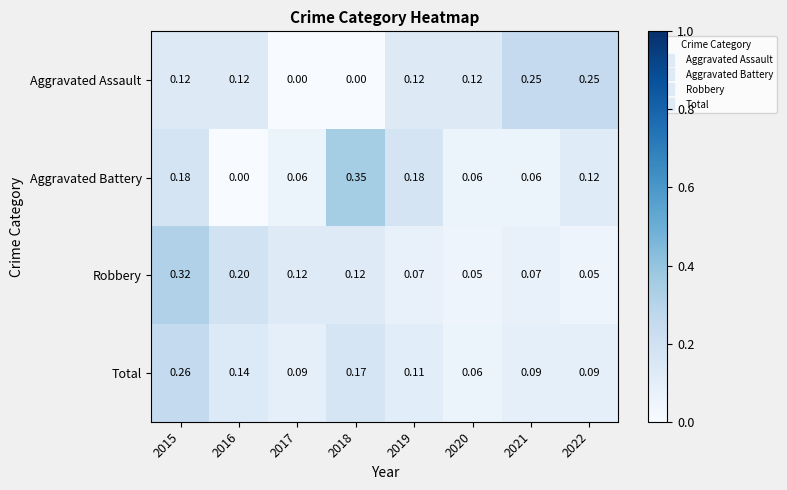

At 2017, list the series in order from largest to smallest.

Robbery, Total, Aggravated Battery, Aggravated Assault